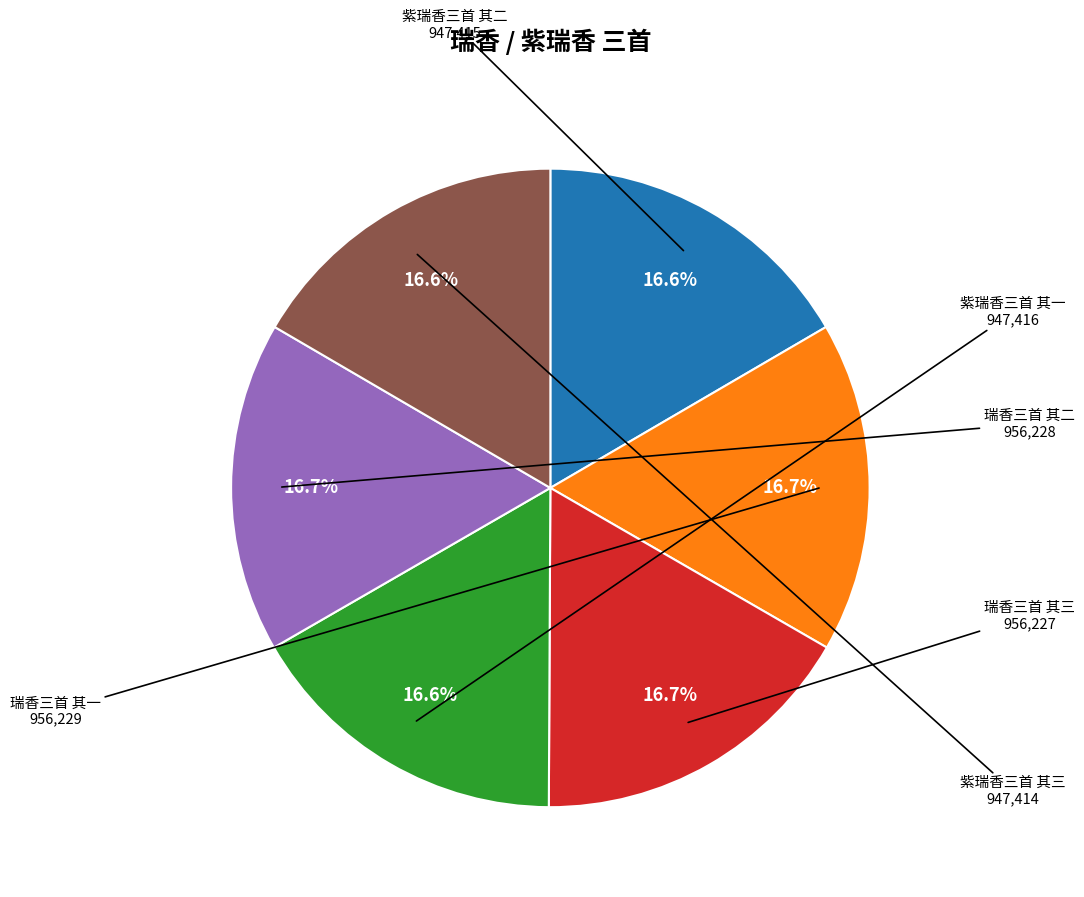

Is there any slice that represents more than half of the pie?

No